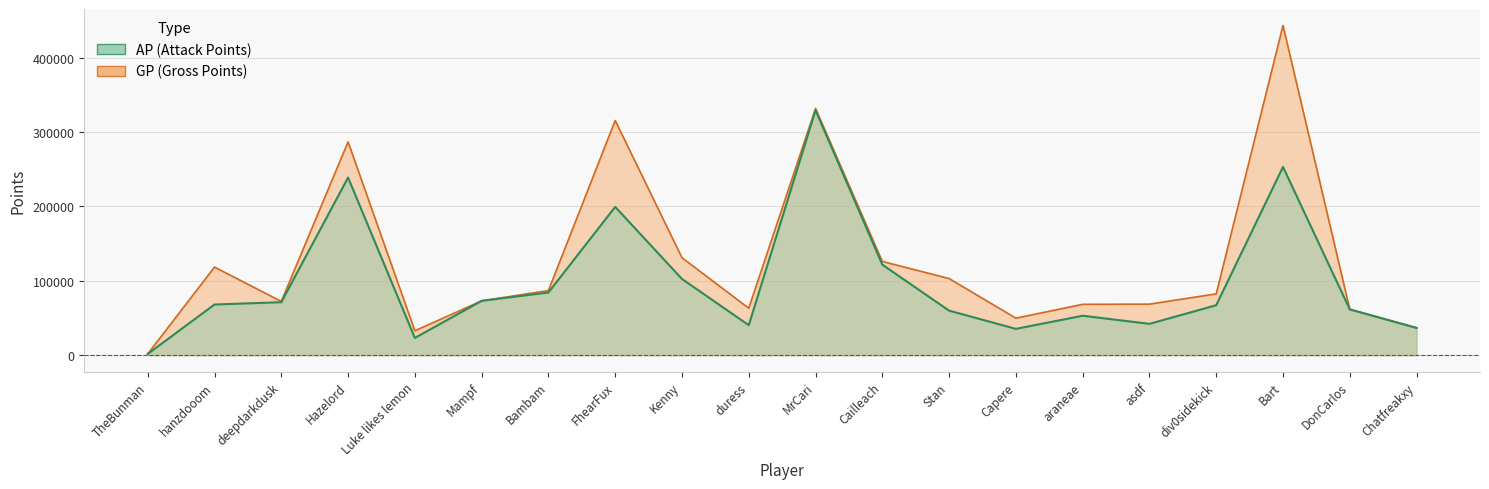

Where is the first local maximum for AP?

Hazelord